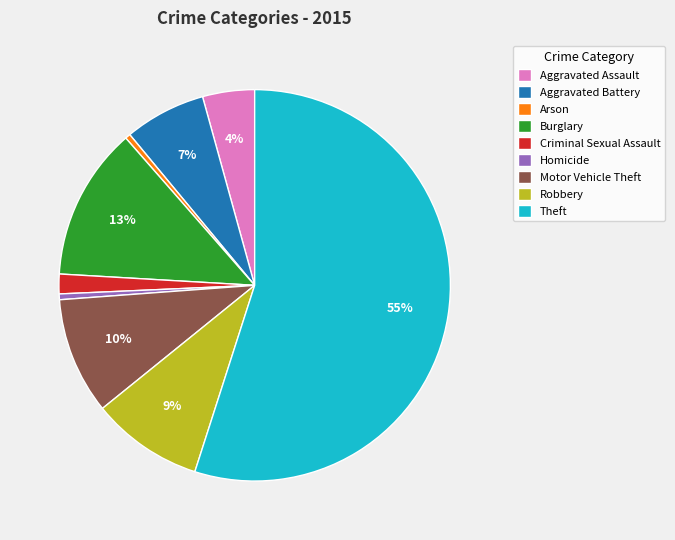

To the nearest percent, what is the combined percentage of Aggravated Battery and Theft?

62%